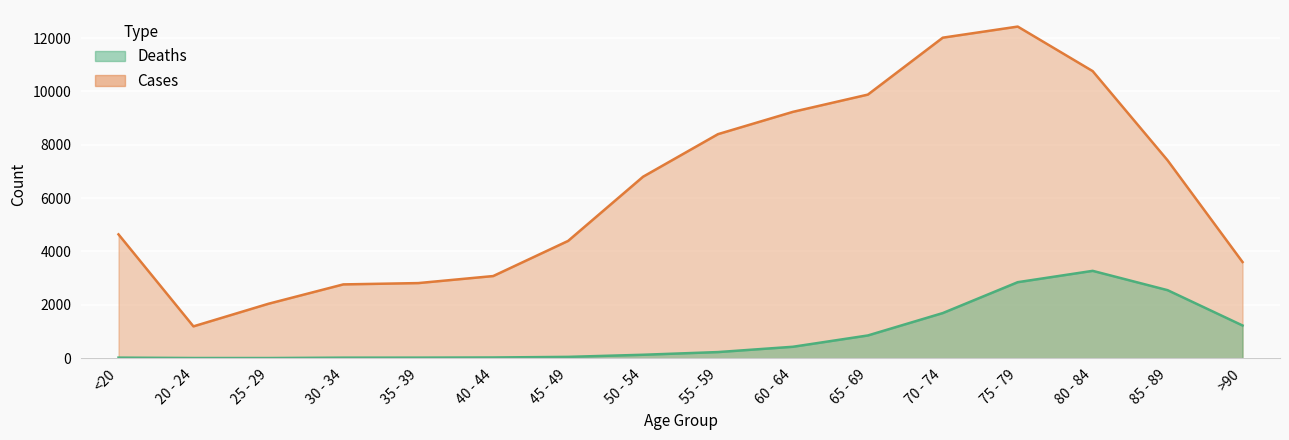

At which label does Deaths first exceed 227?

60 - 64